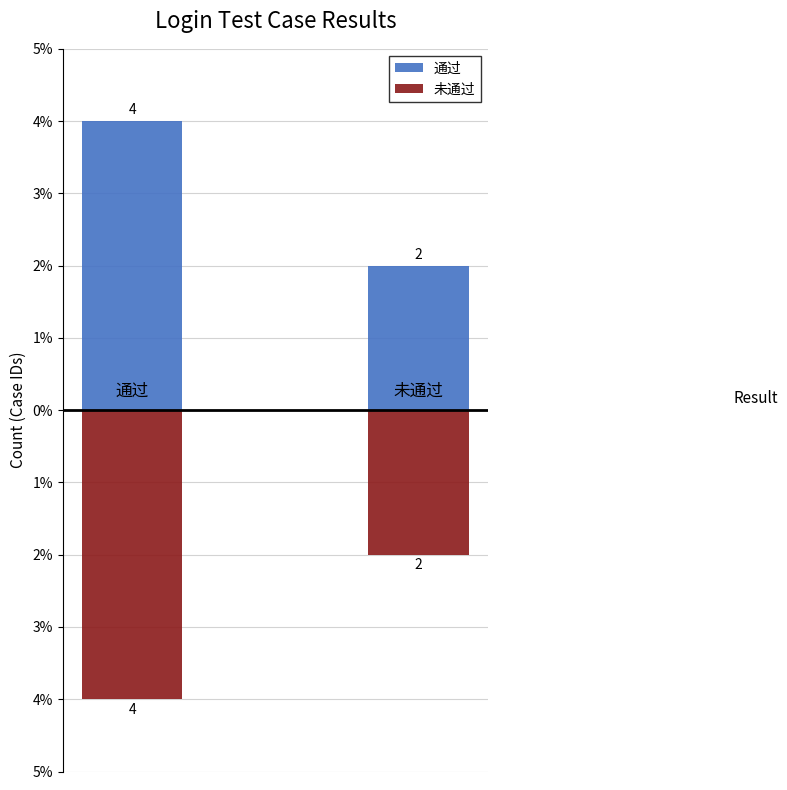

What is the difference between the highest and lowest values at 0?

8